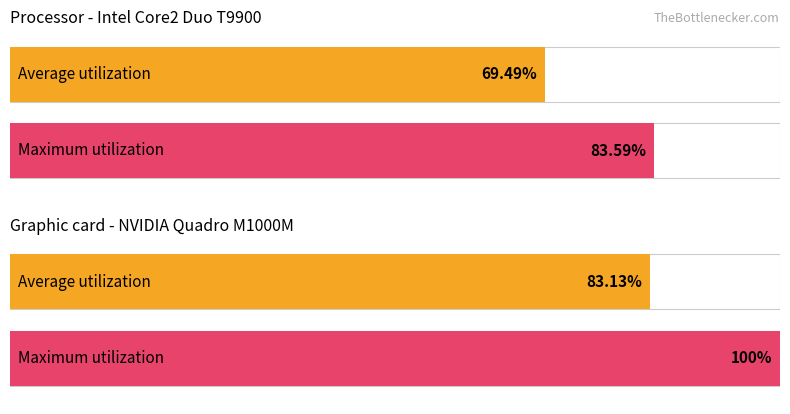

Is it true that Average utilization equals 2 at cbc?

False